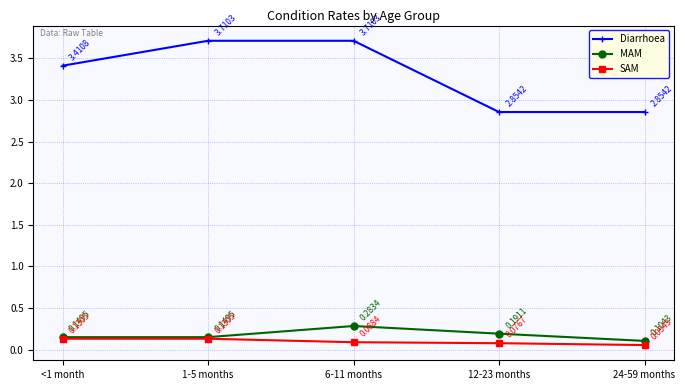

What is the highest value of the Diarrhoea series?

3.7